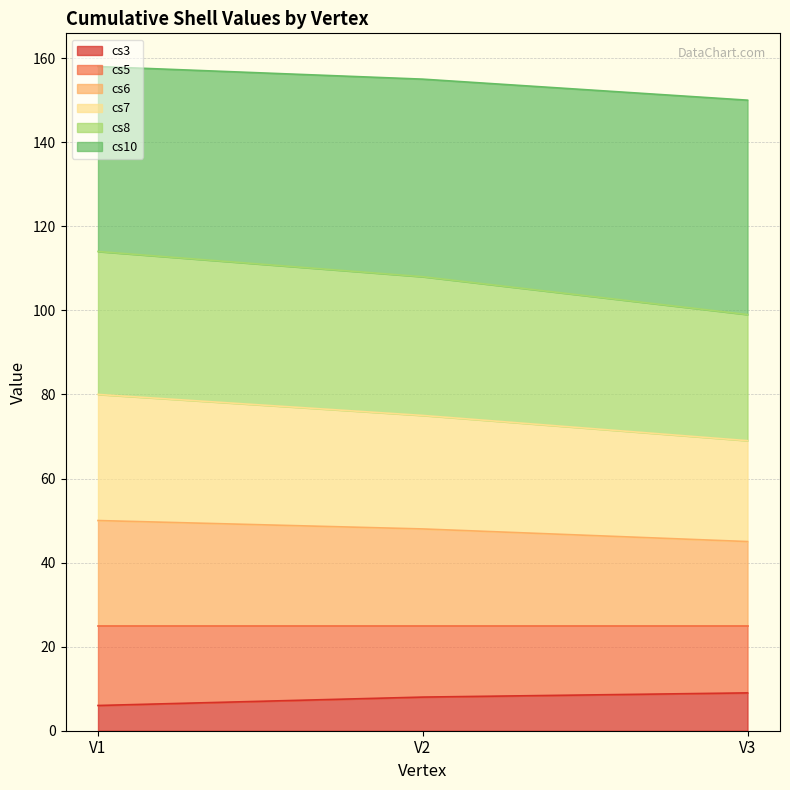

The cs3 series shows 6 at V1. True or false?

True